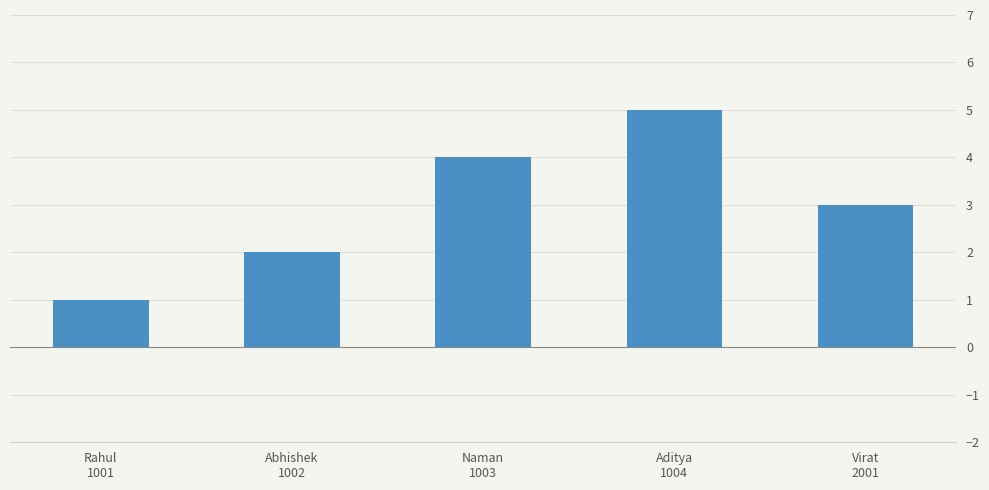

What is the smallest value displayed?

1